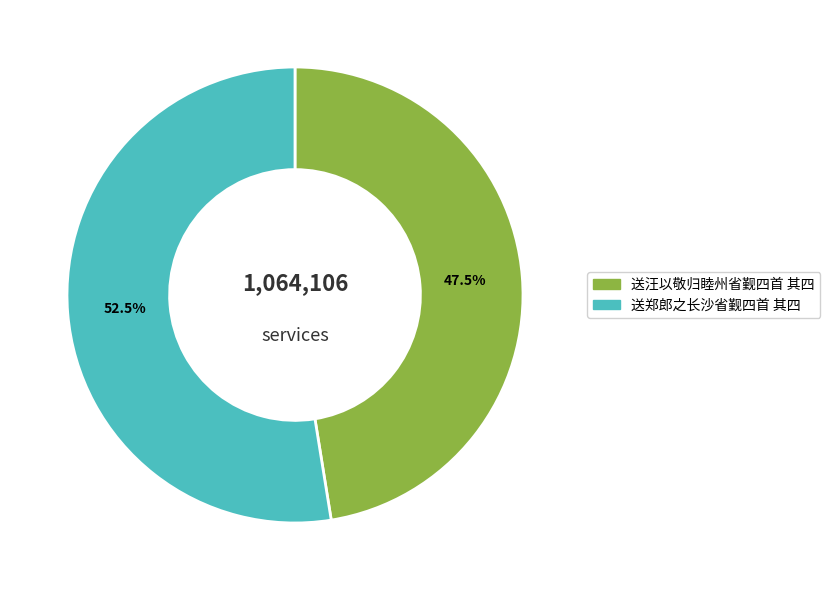

How many segments does this pie chart have?

2